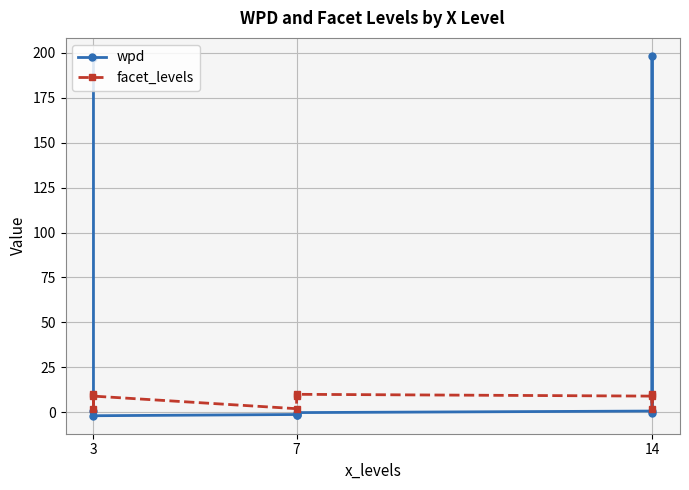

What is the approximate value of facet_levels at 3?

2.0